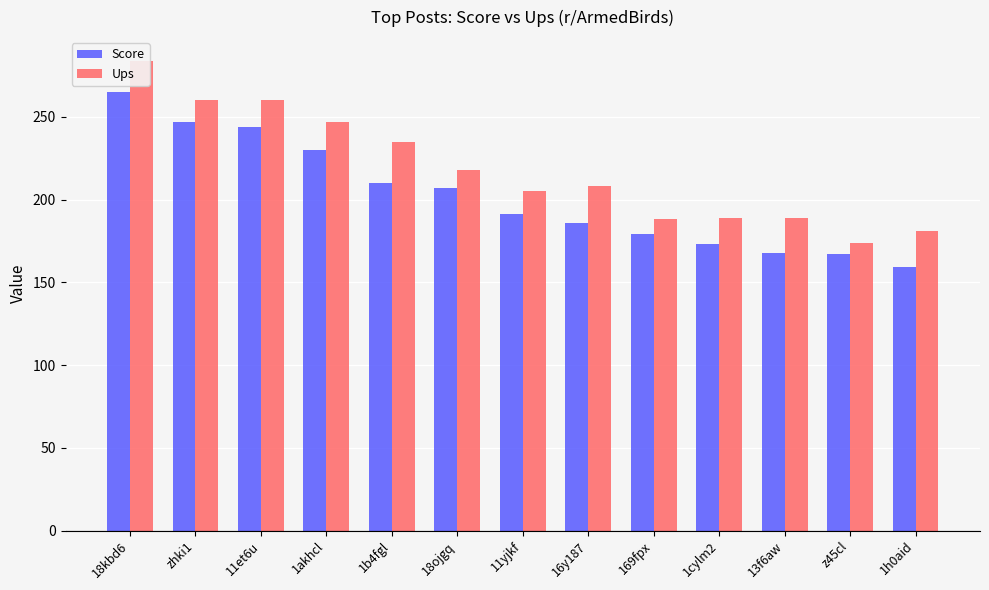

Rank the series by their average value, from lowest to highest.

Score, Ups